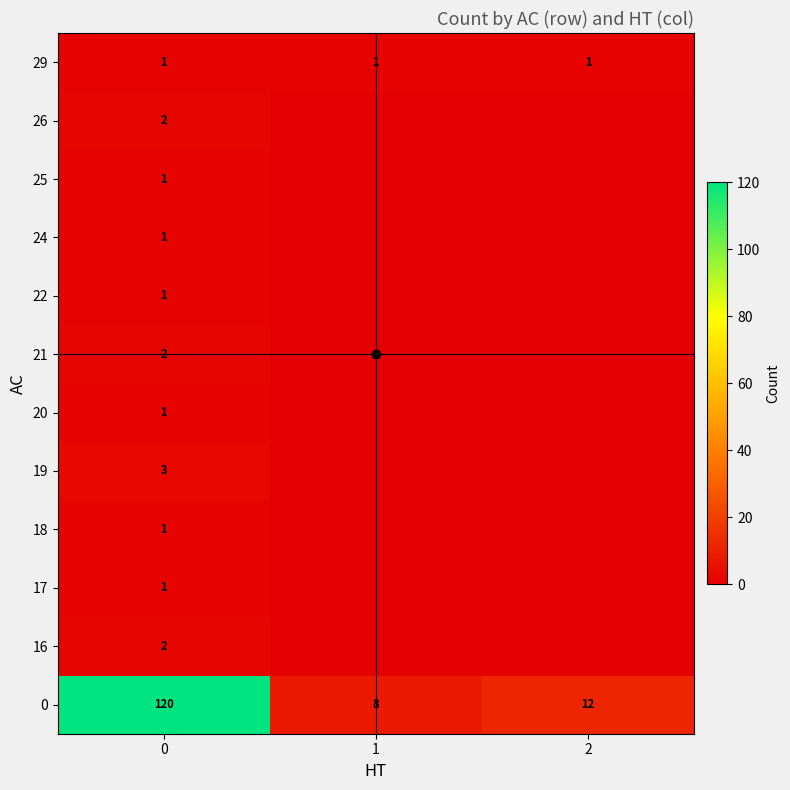

True or false: 26 has a value of 2 at 0.

True